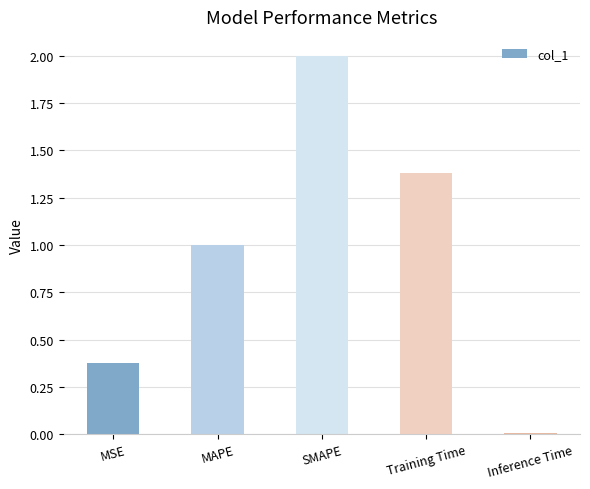

List the labels in order of value, smallest first.

Inference Time, MSE, MAPE, Training Time, SMAPE